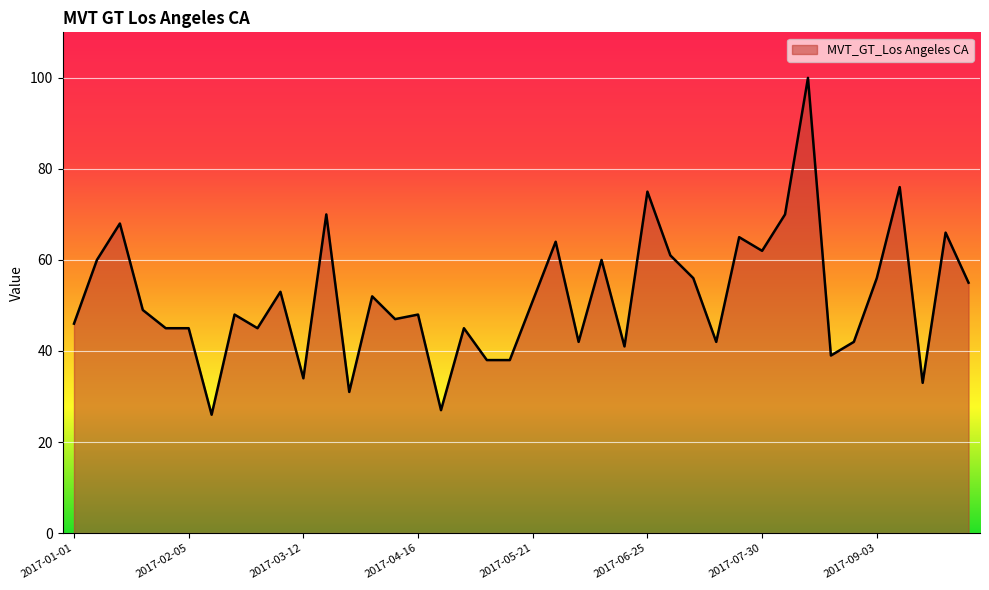

What is the smallest value displayed?

26